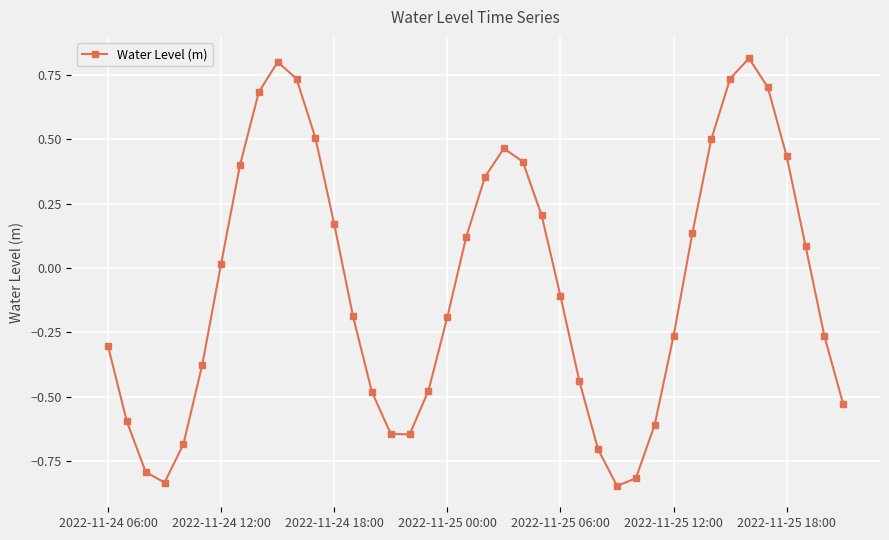

How many lines are shown in the chart?

1